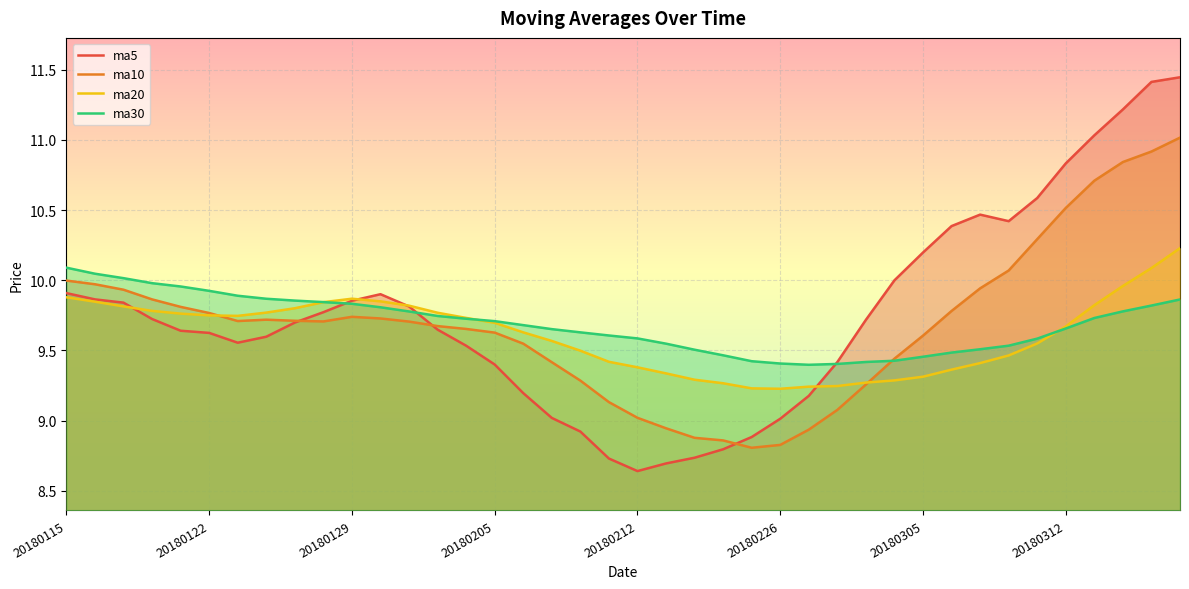

How many interior local peaks does the ma20 series have?

1